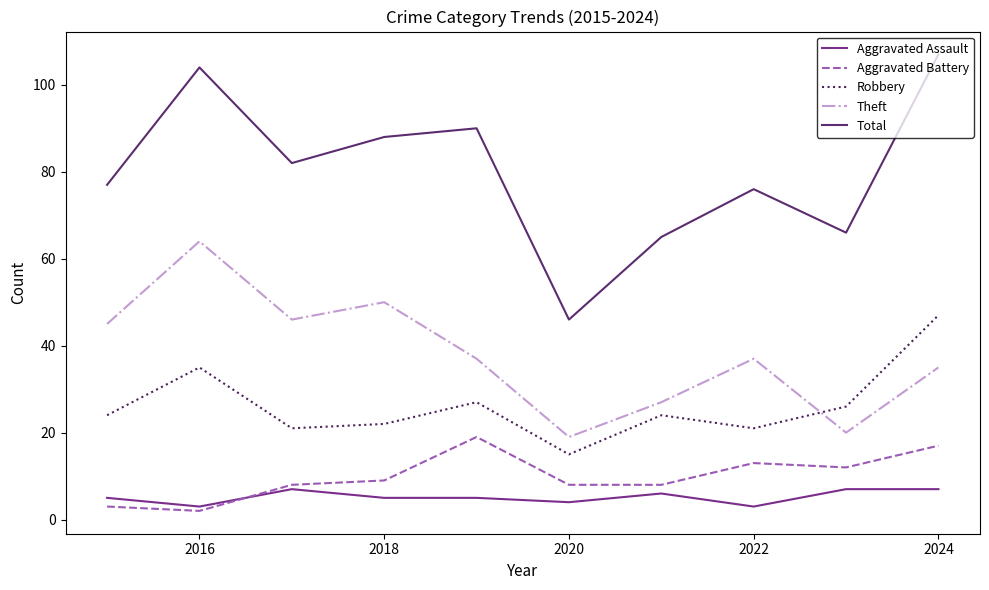

True or false: Aggravated Assault and Robbery cross at least once.

False